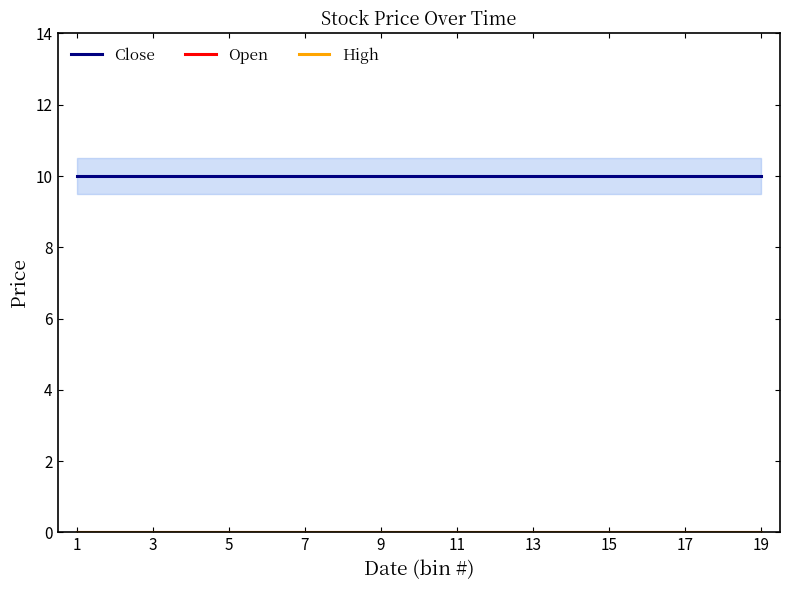

Which series changed the most between 7 and 15?

Close